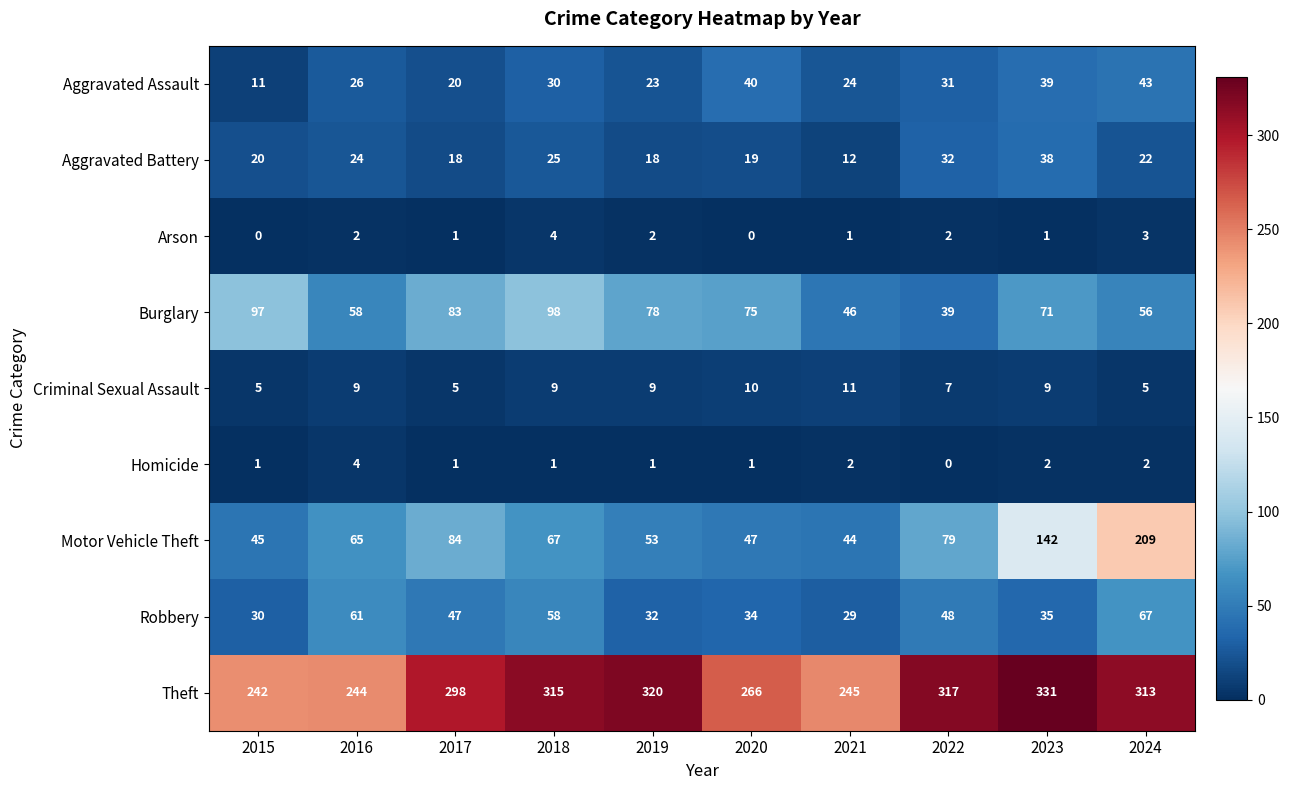

What is the lowest value of the Criminal Sexual Assault series?

5